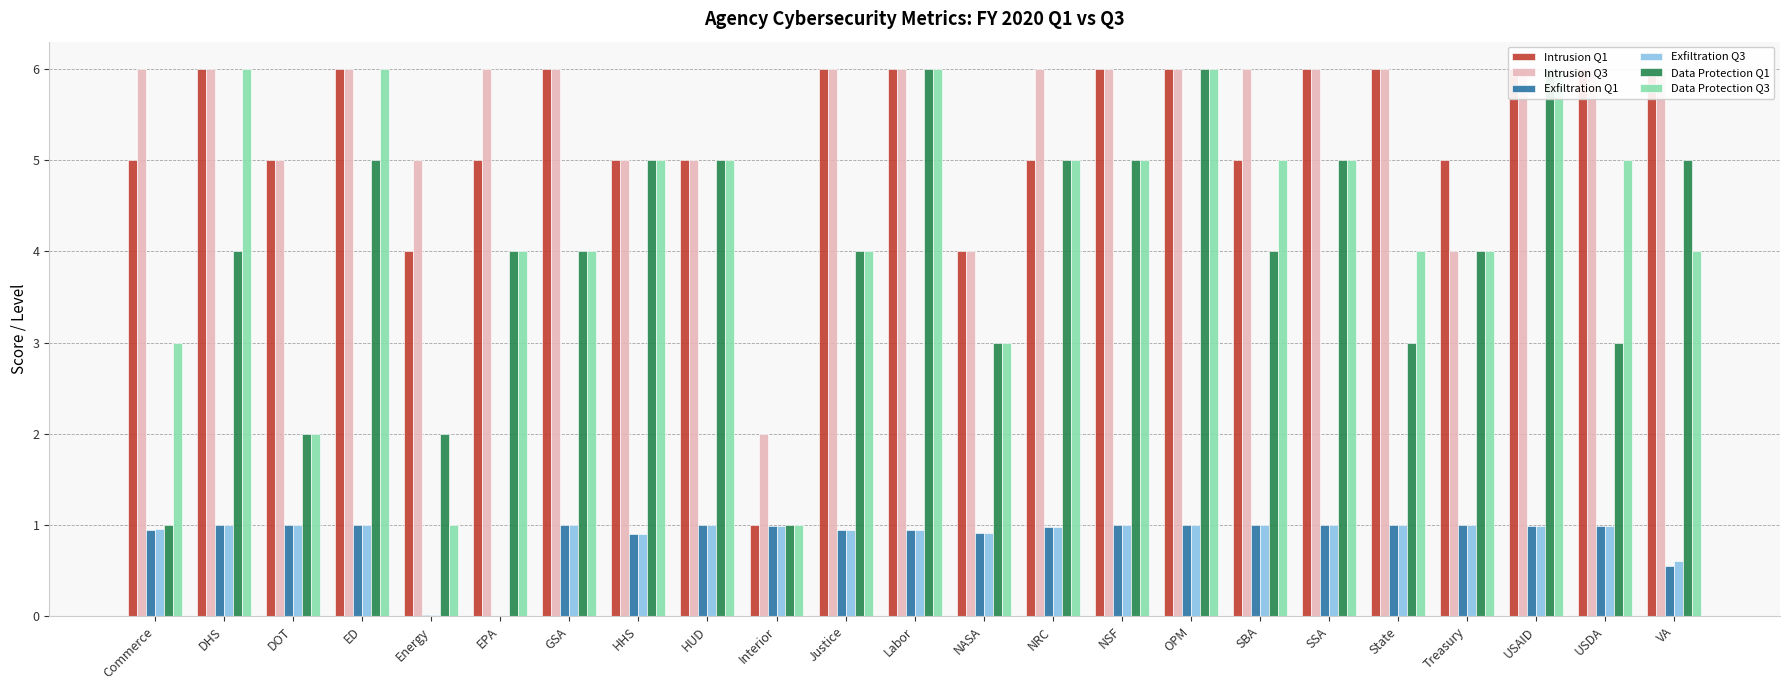

What is the label of the 11th bar from the right?

NASA